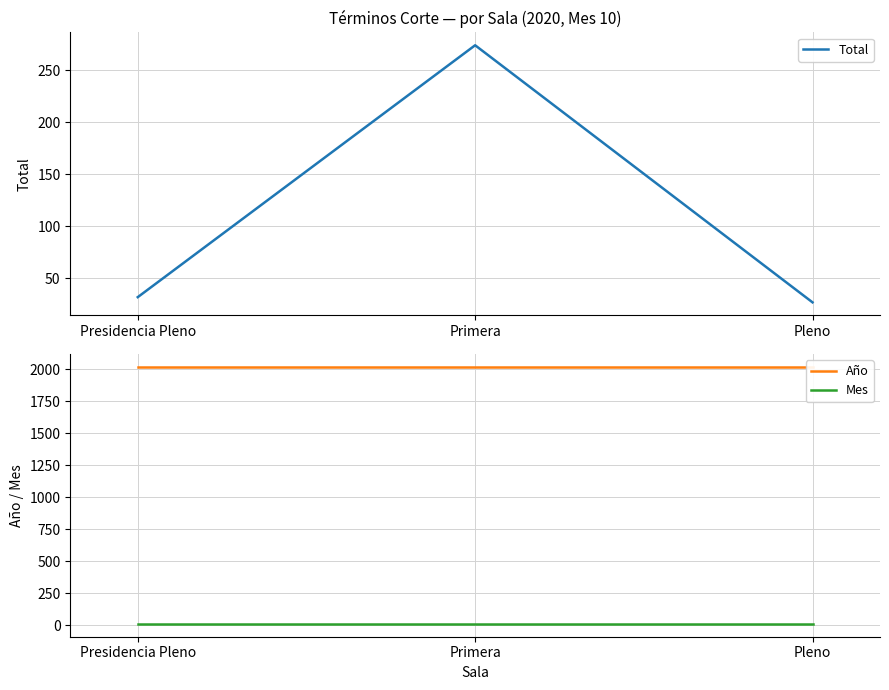

At which label does Mes reach its peak?

Presidencia Pleno